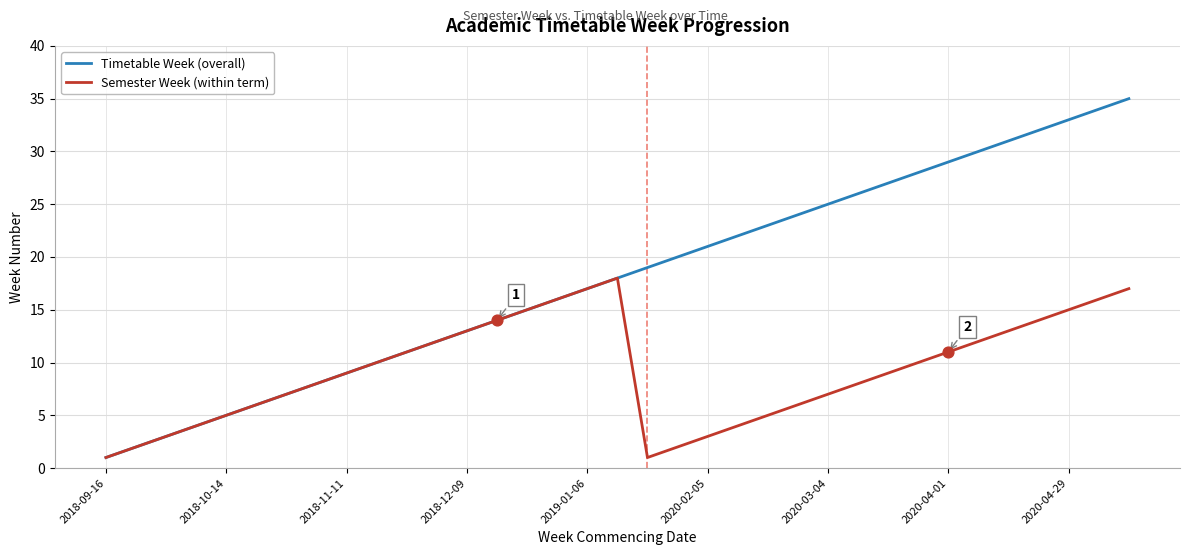

Which series has the largest total across all categories?

Timetable Week (overall)